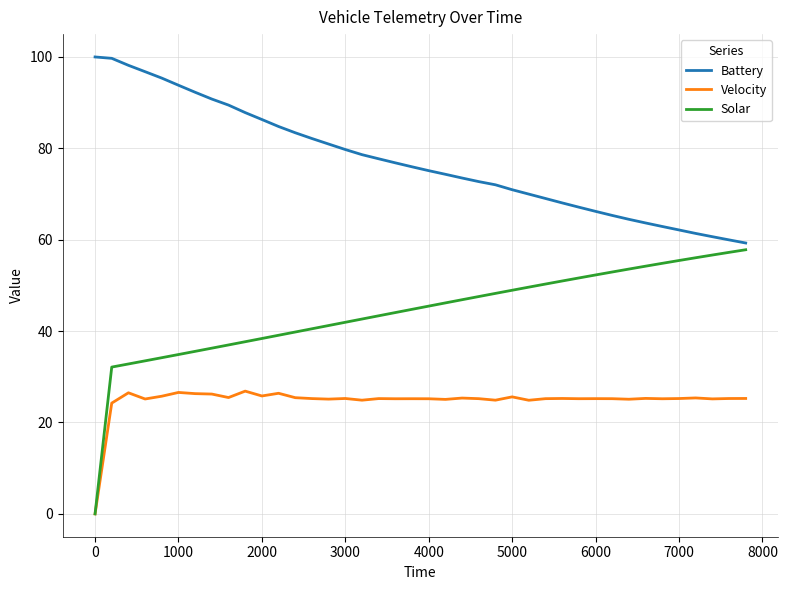

Count the number of categories in the chart.

40